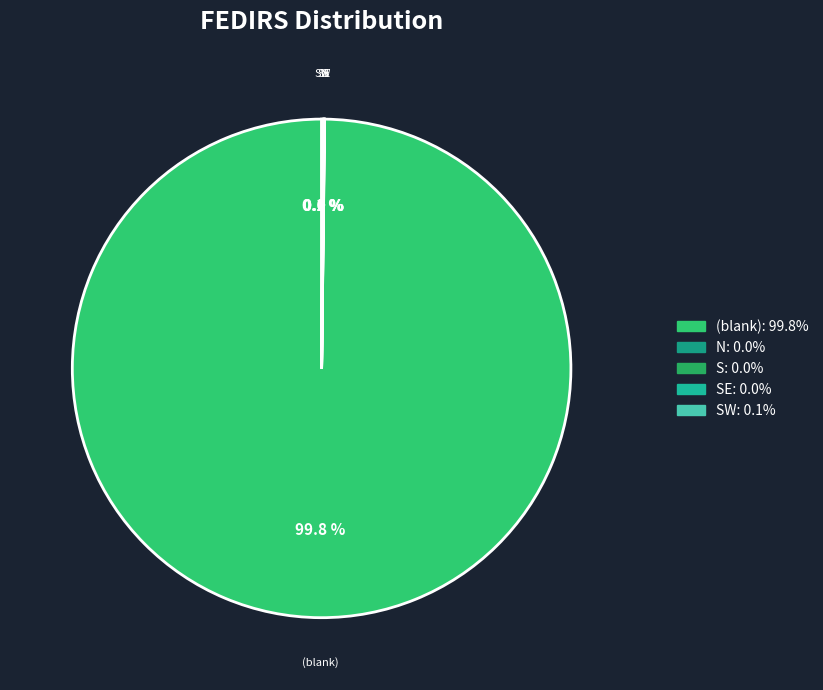

Count the number of slices in the pie.

5